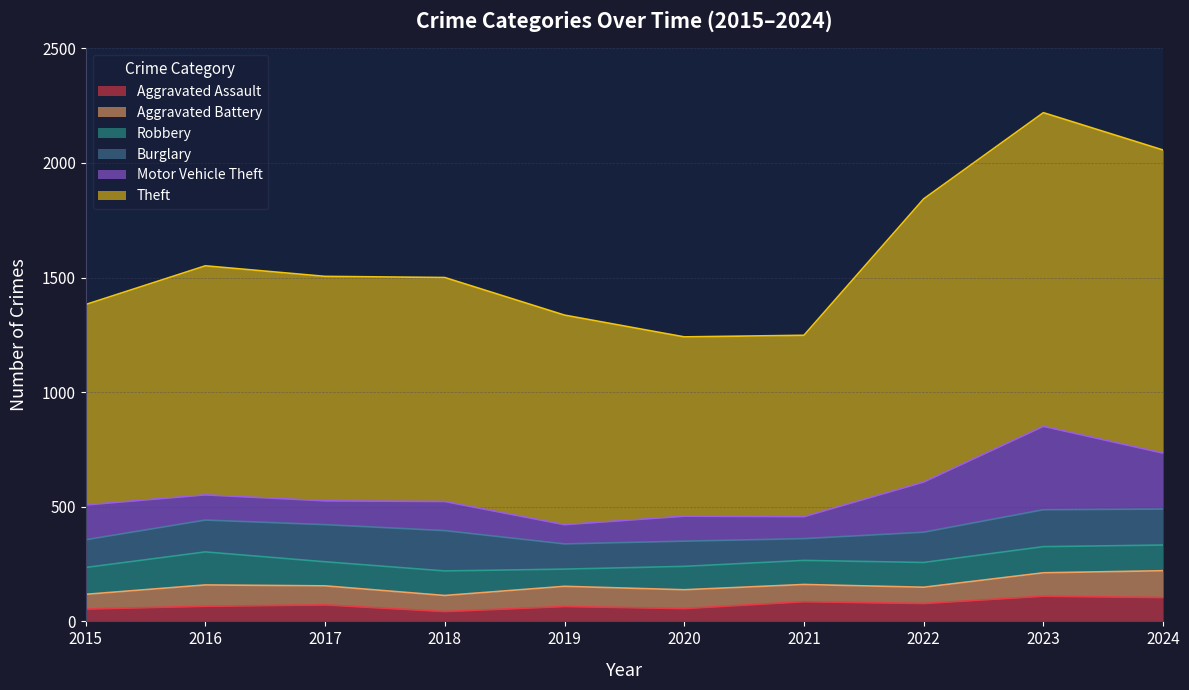

Rank the categories by Motor Vehicle Theft value from highest to lowest.

2023, 2024, 2022, 2015, 2018, 2016, 2020, 2017, 2021, 2019